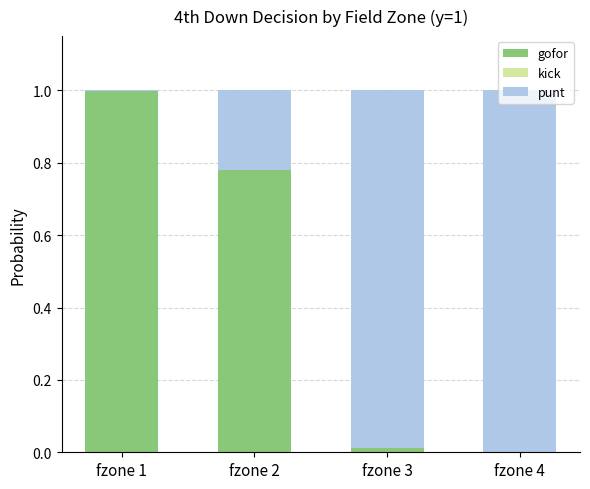

Does the chart contain stacked bars?

Yes